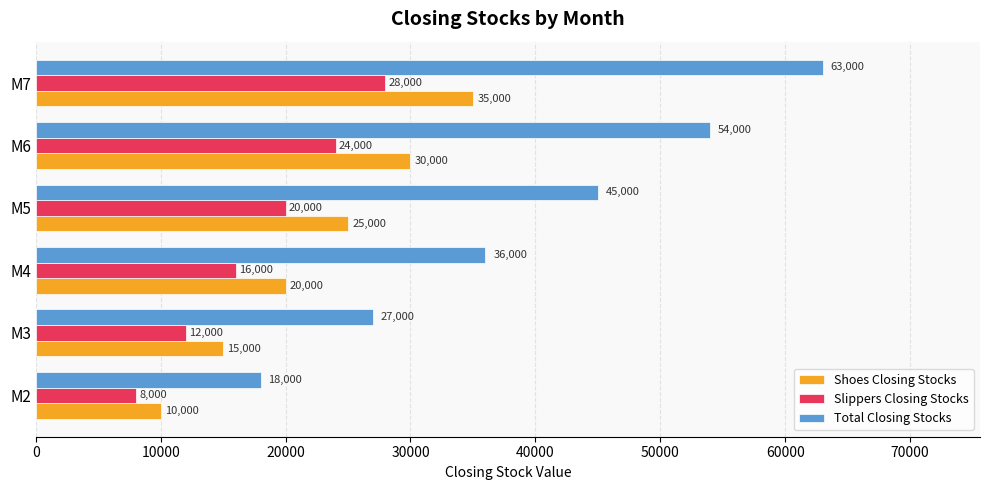

What is the difference between the maximum and minimum values in the Shoes Closing Stocks series?

25000